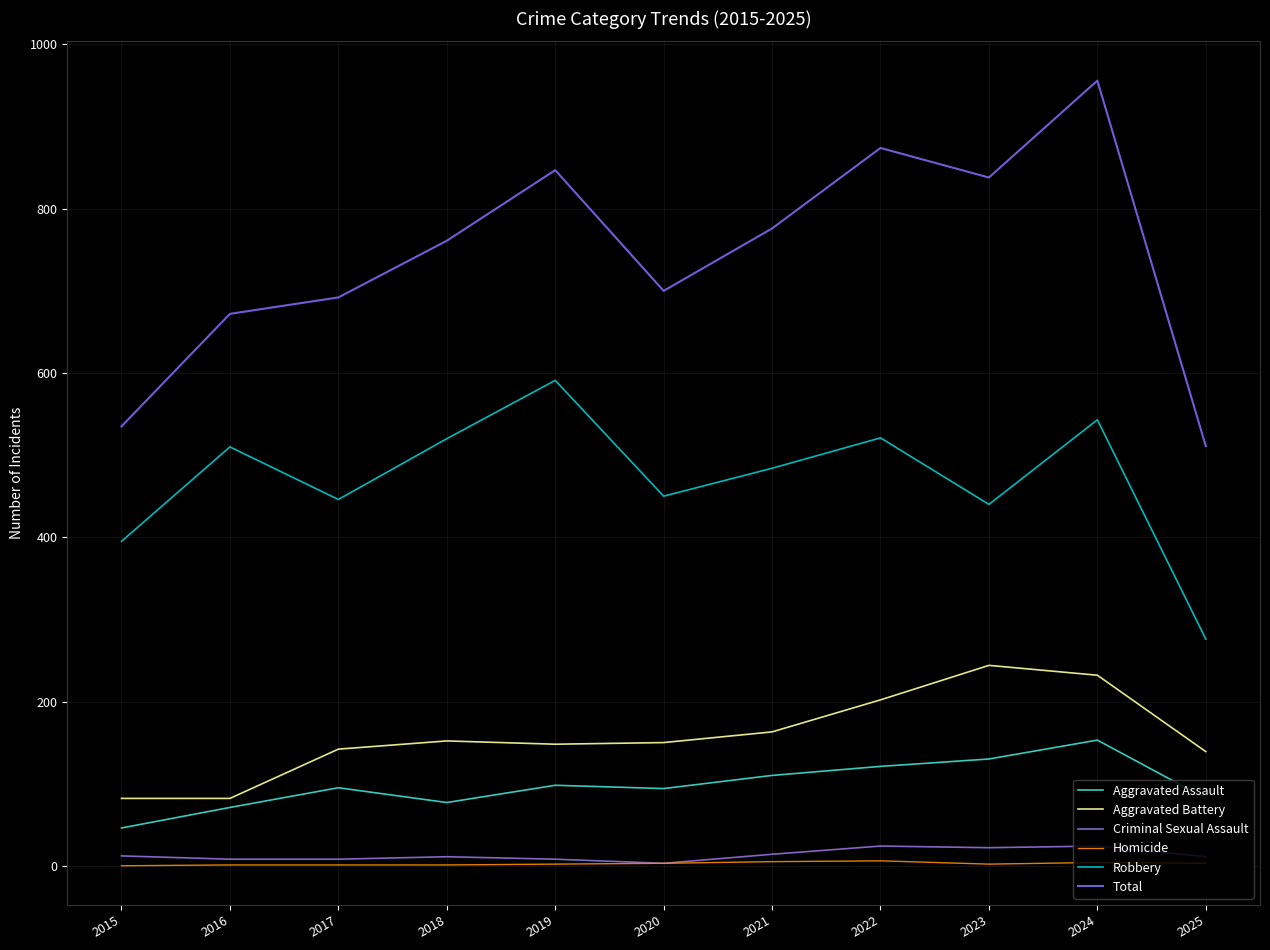

How many lines are shown in the chart?

6